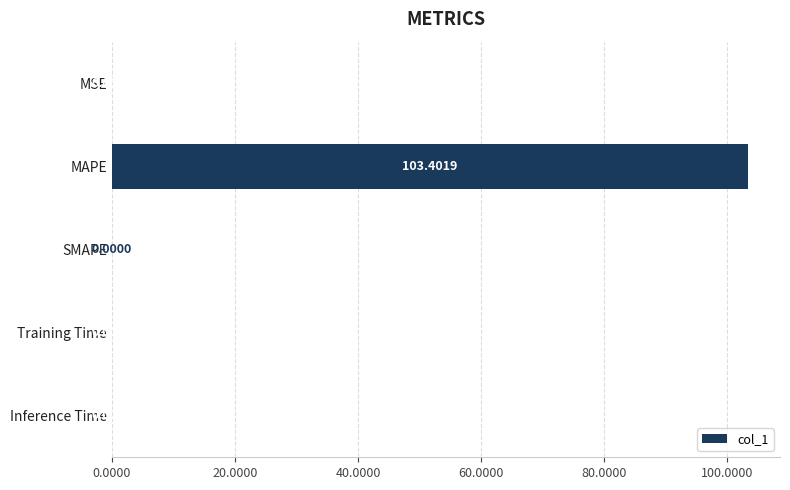

What is the change in value from MSE to MAPE?

+103.4